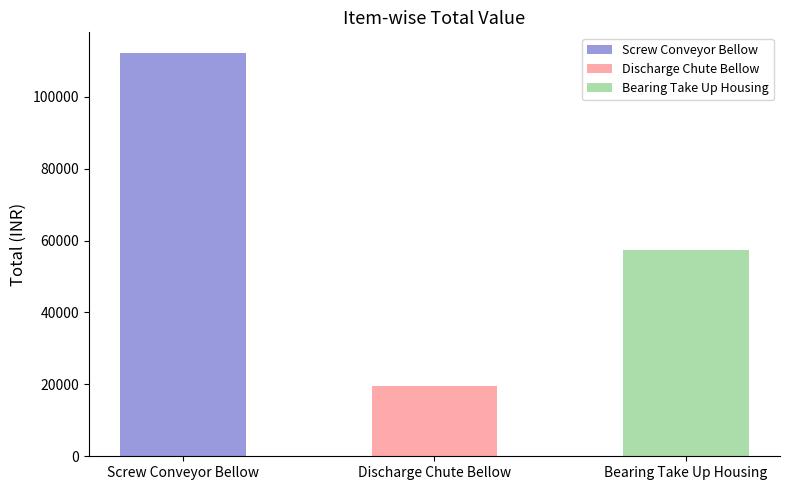

What is the label of the 1st bar from the left?

Screw Conveyor Bellow